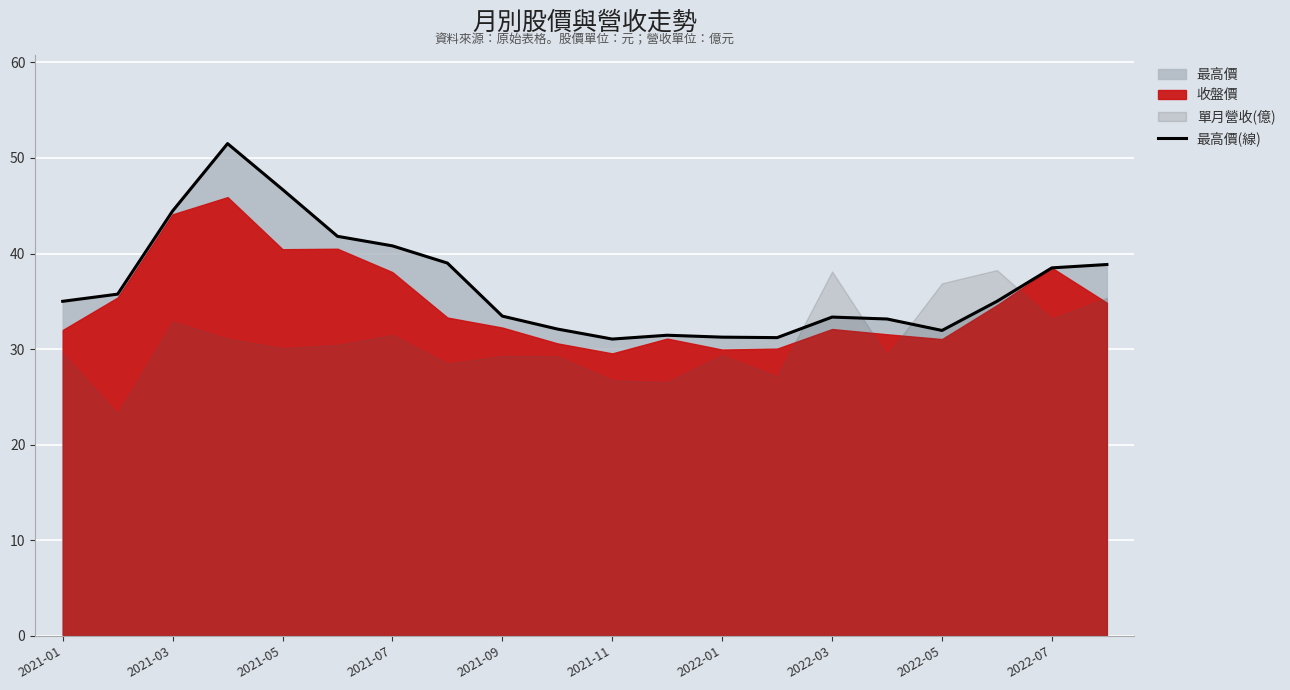

The 最高價(線) series shows 46.7 at 2021-05. True or false?

True